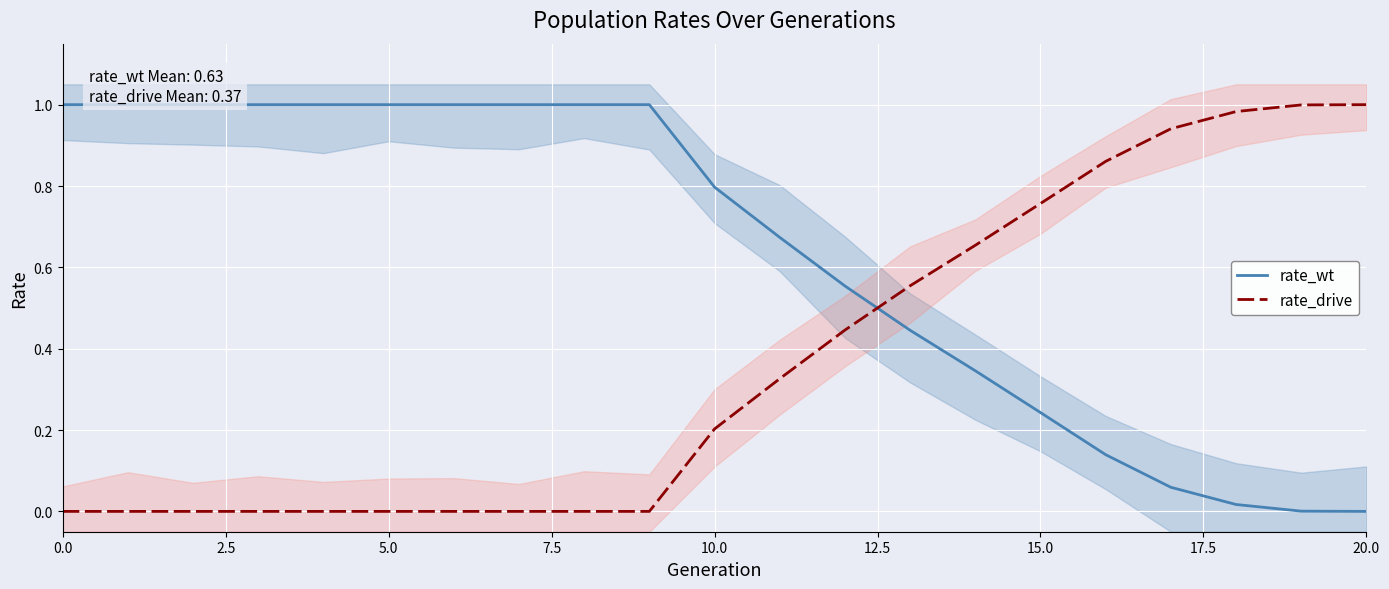

True or false: rate_drive and rate_wt cross at least once.

True